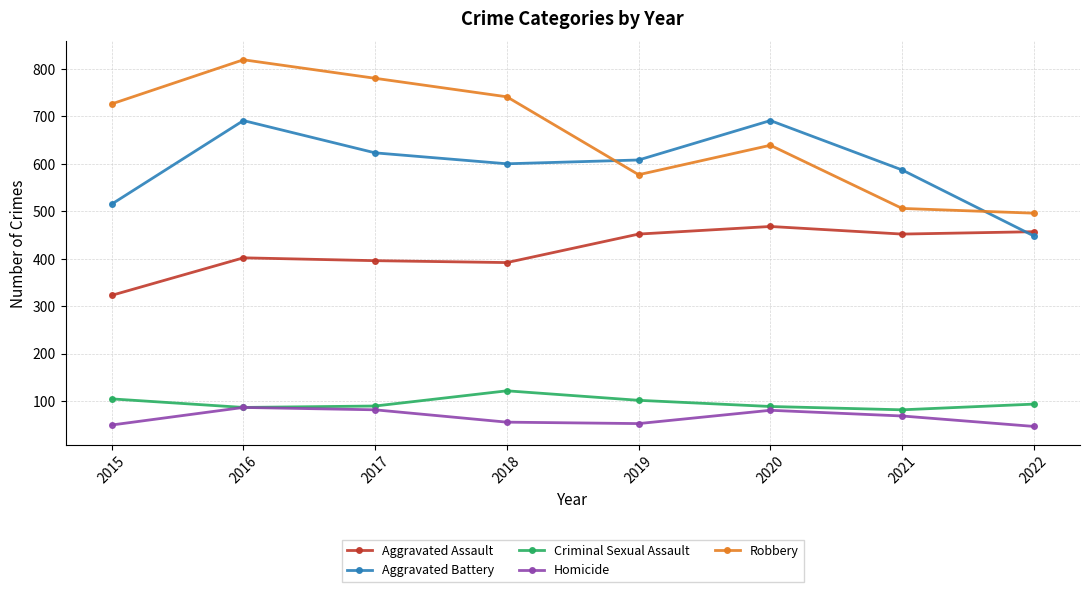

In Criminal Sexual Assault, how many points are lower than both neighbors (excluding endpoints)?

2